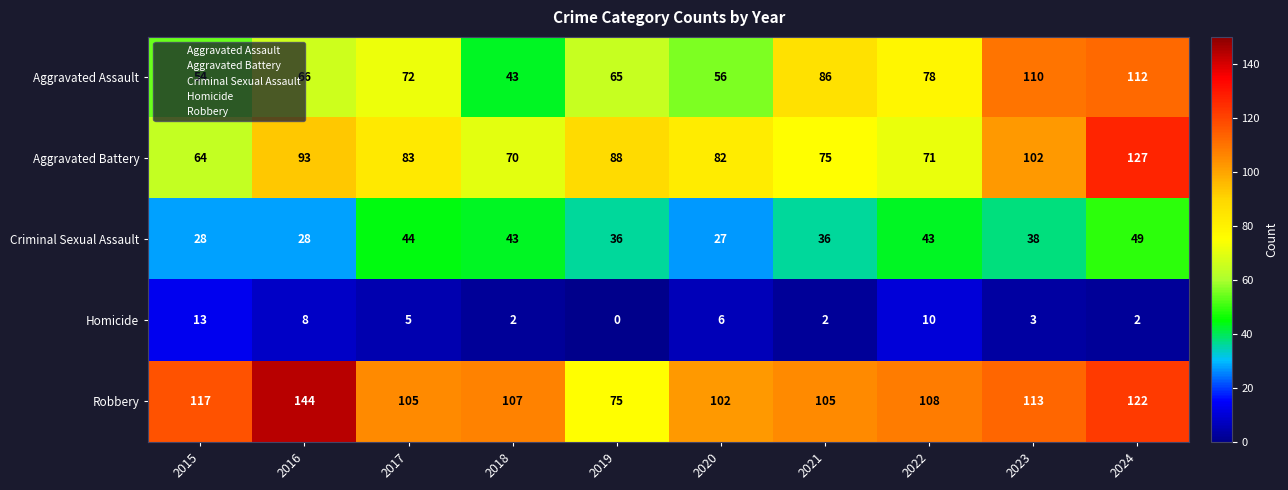

Which label corresponds to the largest value in the chart?

2016